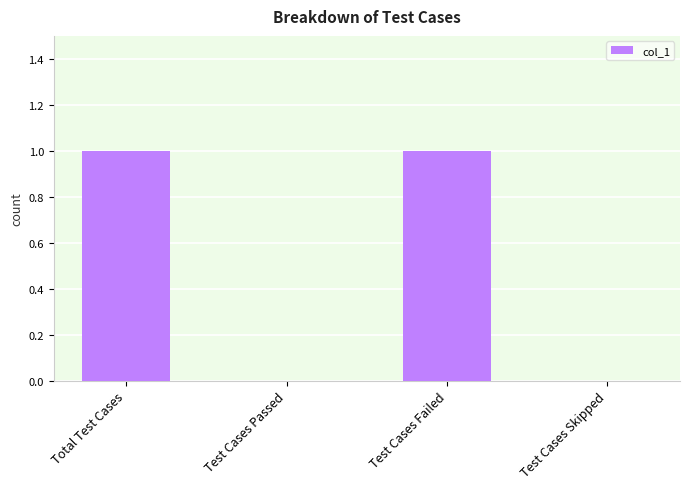

Which has a higher value, Test Cases Failed or Test Cases Skipped?

Test Cases Failed